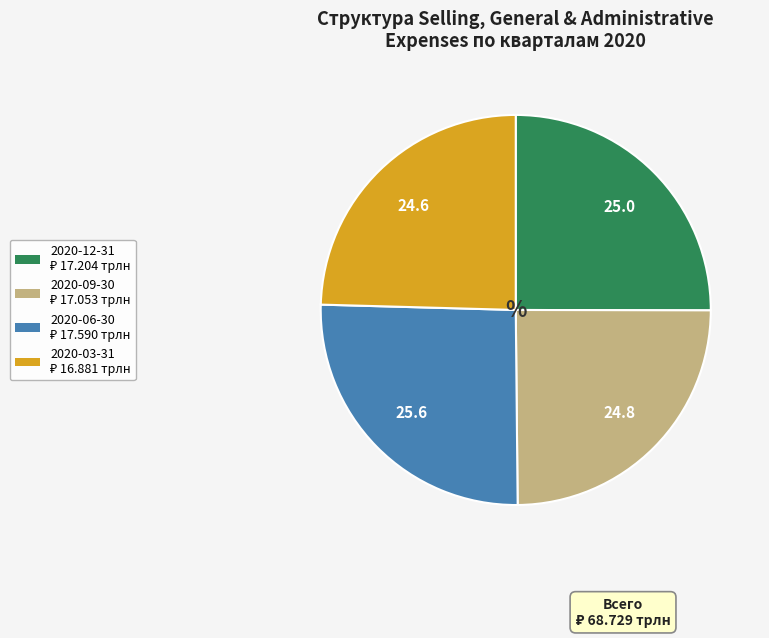

Approximately how many times larger is the value at 2020-09-30 compared to 2020-03-31?

1.0